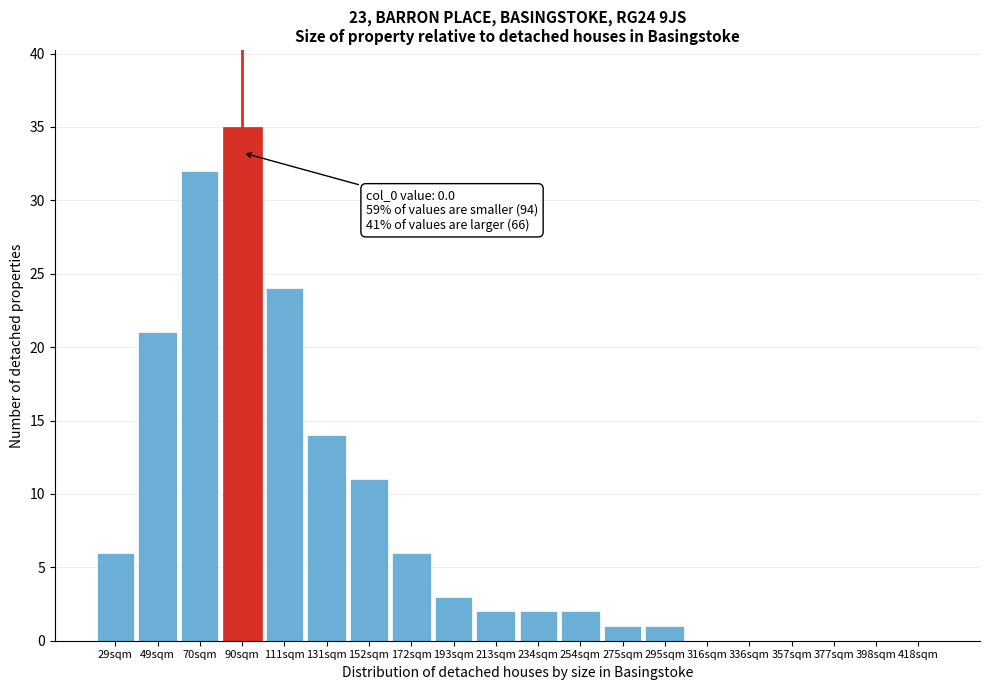

Reading left to right, list all the values displayed in this chart.

29sqm=6	49sqm=21	70sqm=32	90sqm=35	111sqm=24	131sqm=14	152sqm=11	172sqm=6	193sqm=3	213sqm=2	234sqm=2	254sqm=2	275sqm=1	295sqm=1	316sqm=0	336sqm=0	357sqm=0	377sqm=0	398sqm=0	418sqm=0